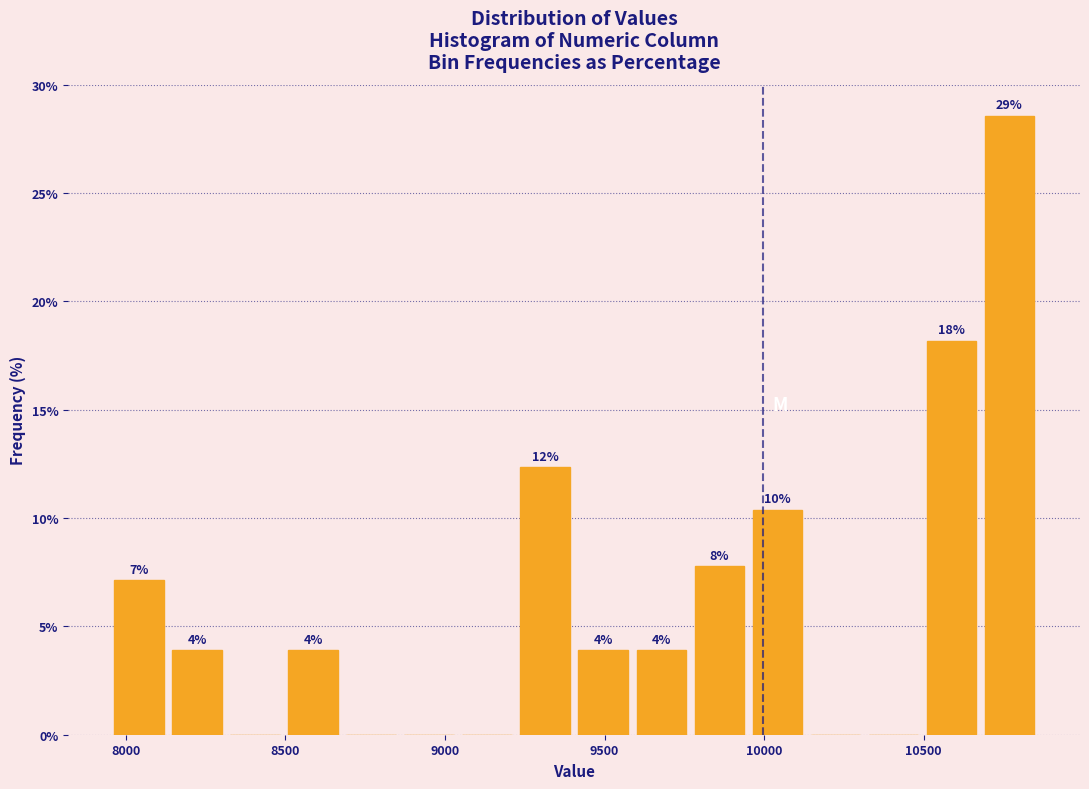

Around what value on the x-axis is the tallest bar? Give the approximate position of its centre, as read against the axis.

10750